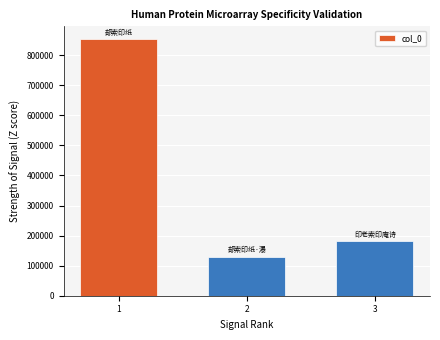

Reading right to left, transcribe all the data shown in this chart.

180827	129046	853178